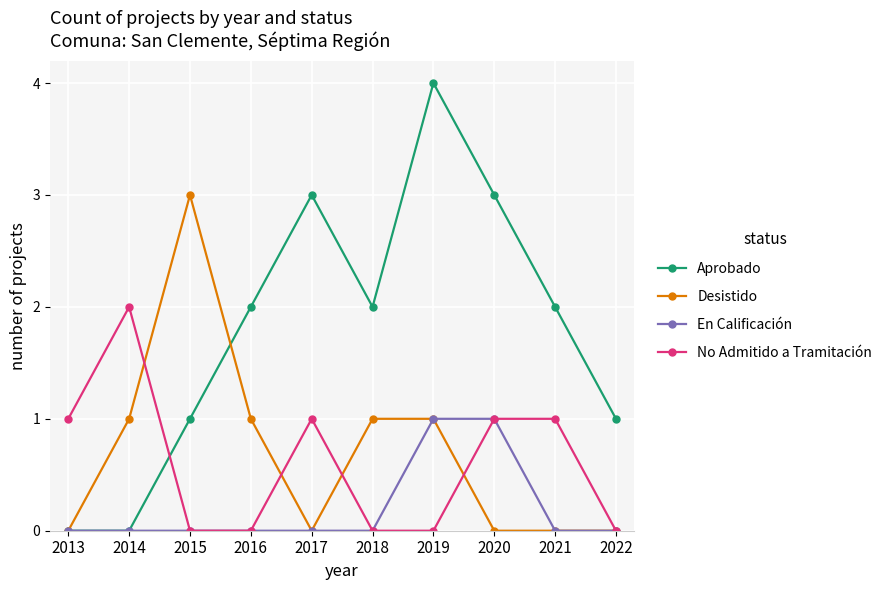

What is the total value across all series at 2020?

5